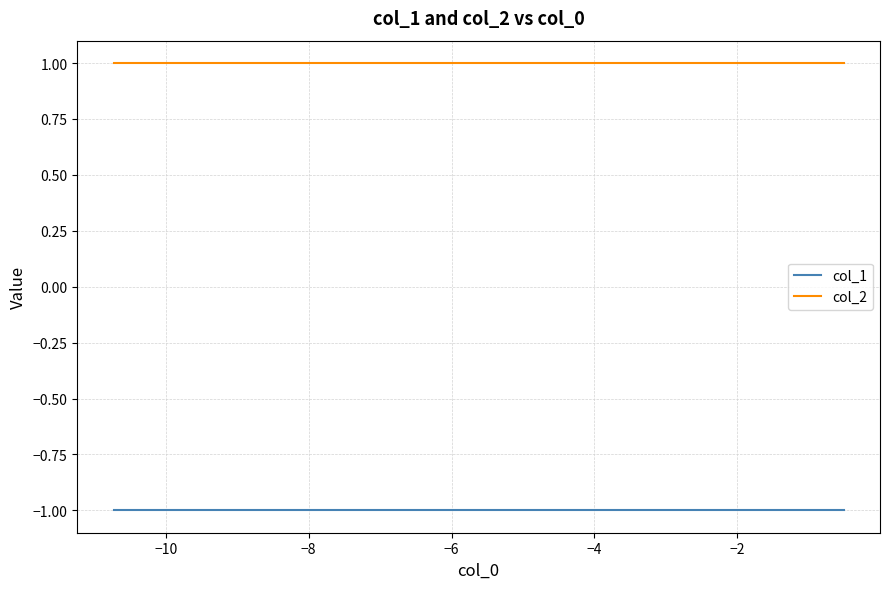

List the series in order of their overall mean, highest first.

col_2, col_1